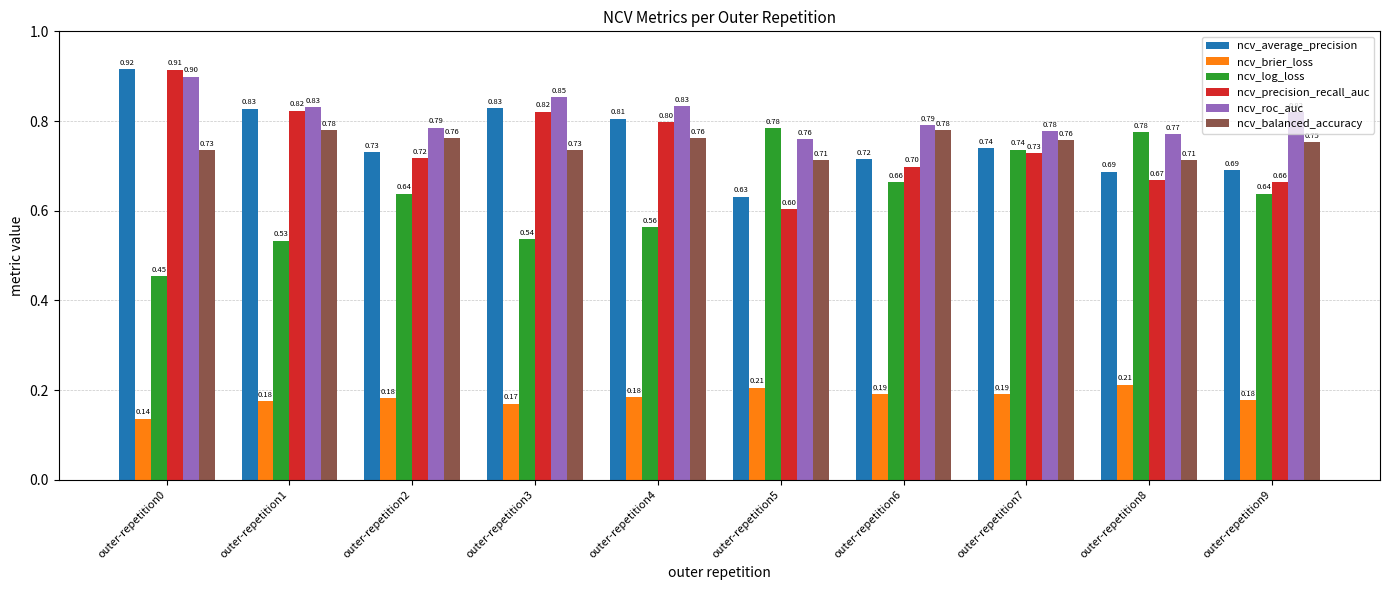

What is the average value of the ncv_precision_recall_auc series?

0.7